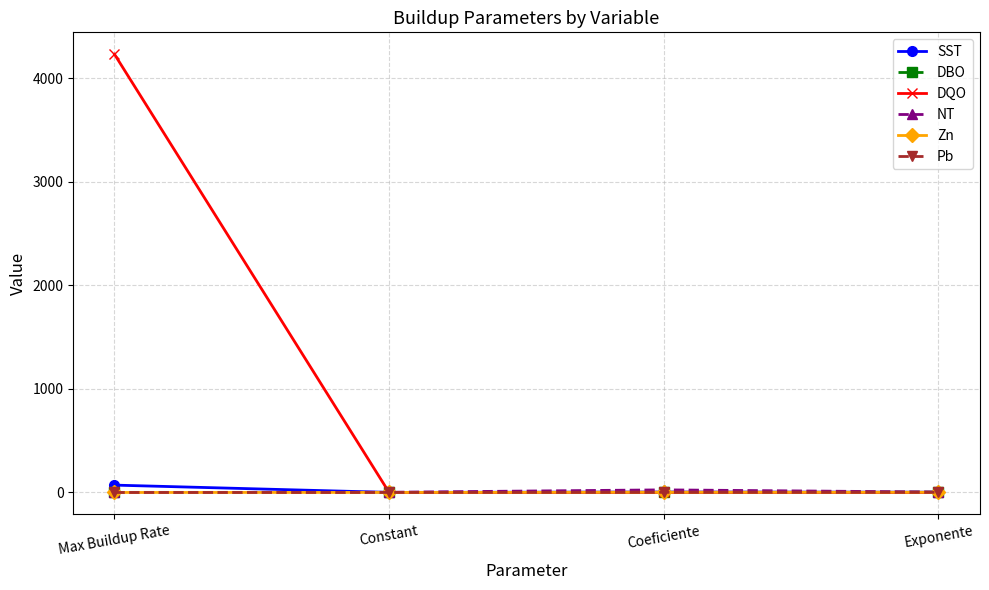

The value of Pb at Max Buildup Rate is 0.0. True or false?

True